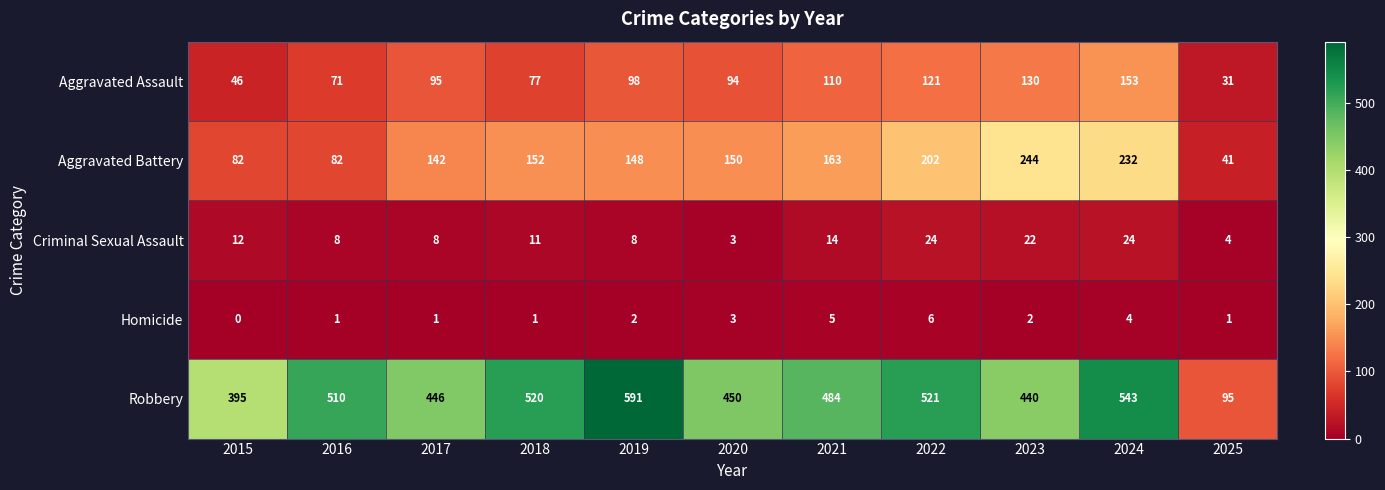

How many data points does each series have?

11